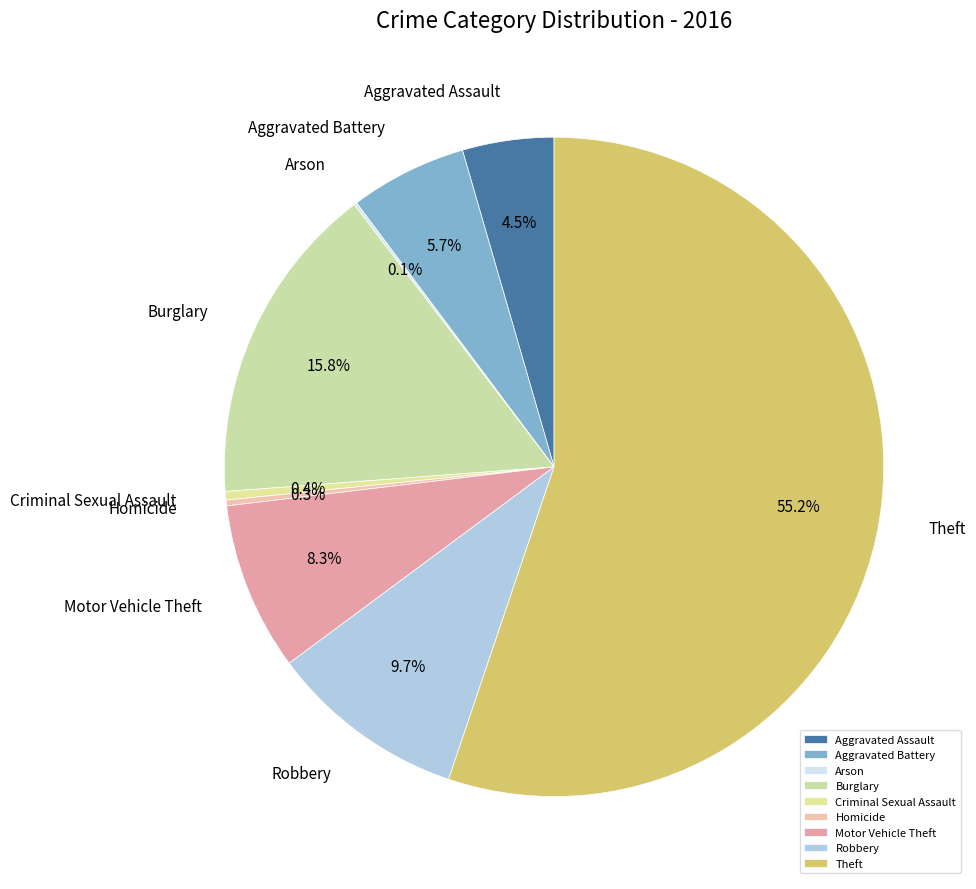

Combined, what portion of the pie is Theft and Aggravated Battery?

60.9%